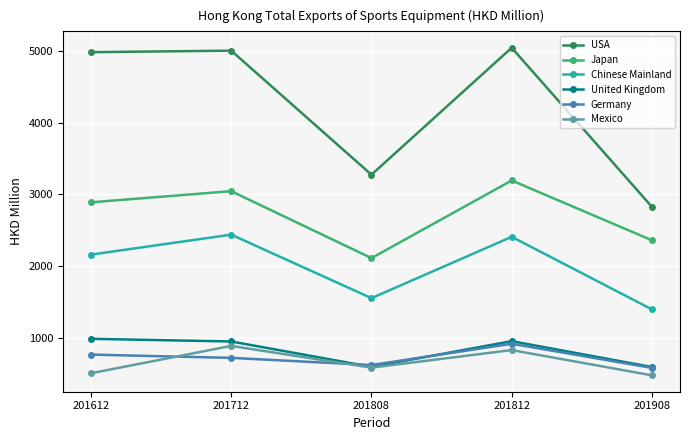

How many values in the Japan series are below 2890?

2